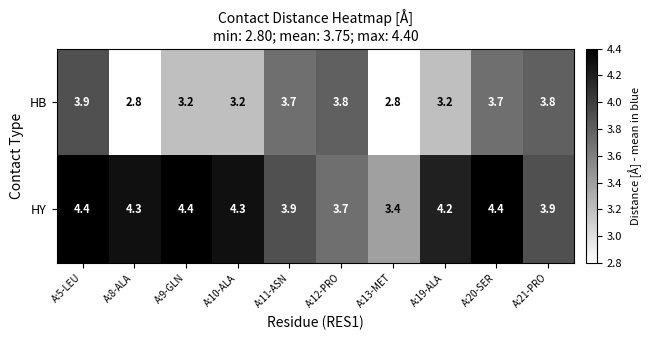

What is the sum of all HB values?

34.1